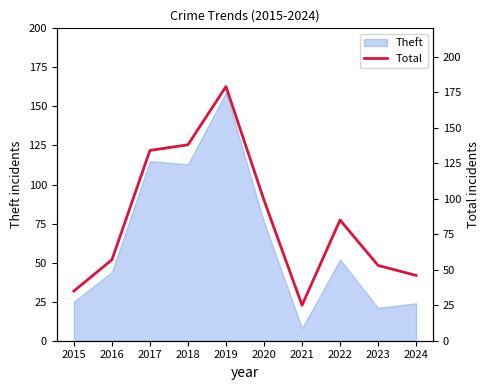

Between 2019 and 2016, which is larger?

2019